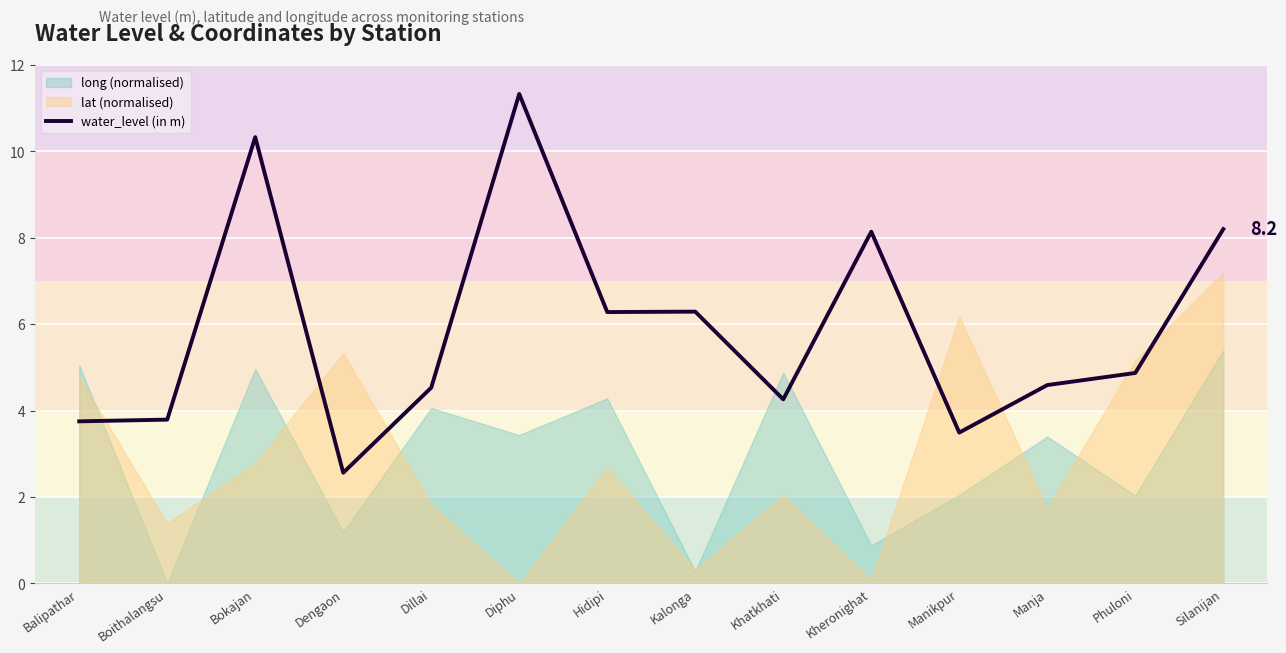

Does the chart display data point markers on the line(s)?

No